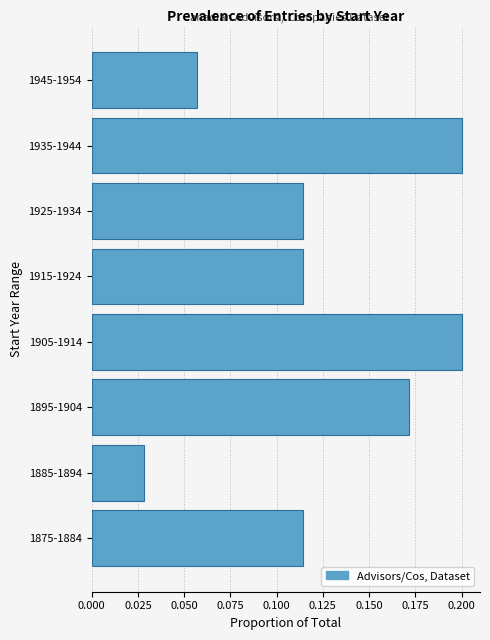

Count the values in the range 0 to 1.

8